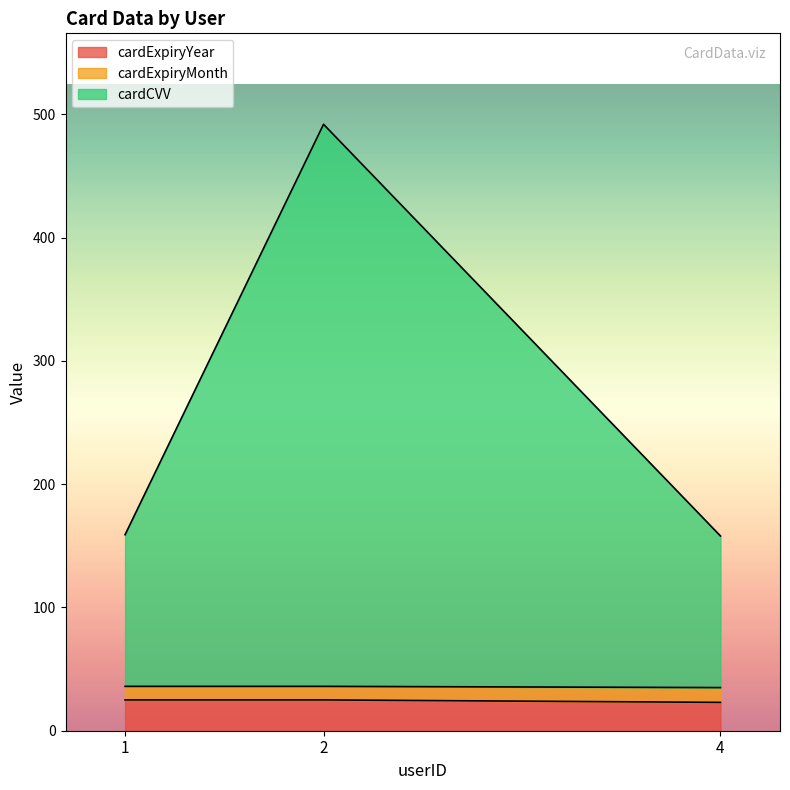

Which series has the widest spread of values?

cardCVV